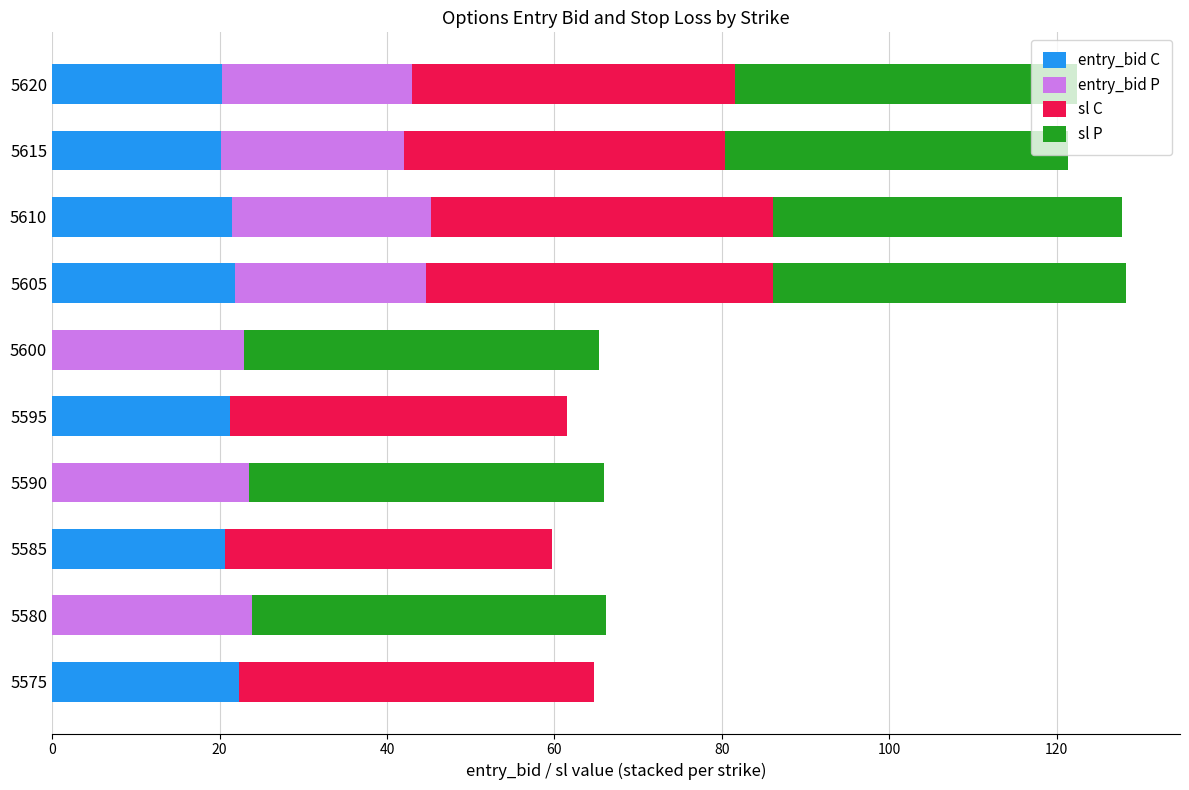

The entry_bid C series shows 13.8 at 5610. True or false?

False